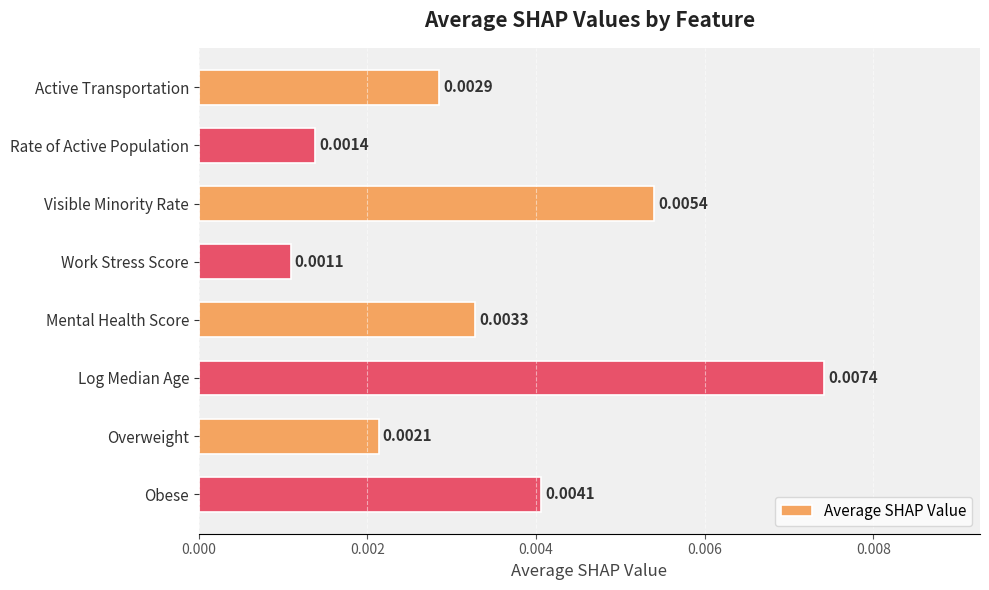

List the labels in order of value, smallest first.

Work Stress Score, Rate of Active Population, Overweight, Active Transportation, Mental Health Score, Obese, Visible Minority Rate, Log Median Age